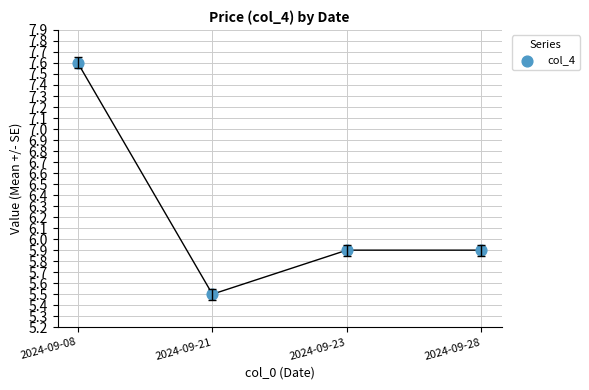

What is the range of Y values (max minus min)?

2.1